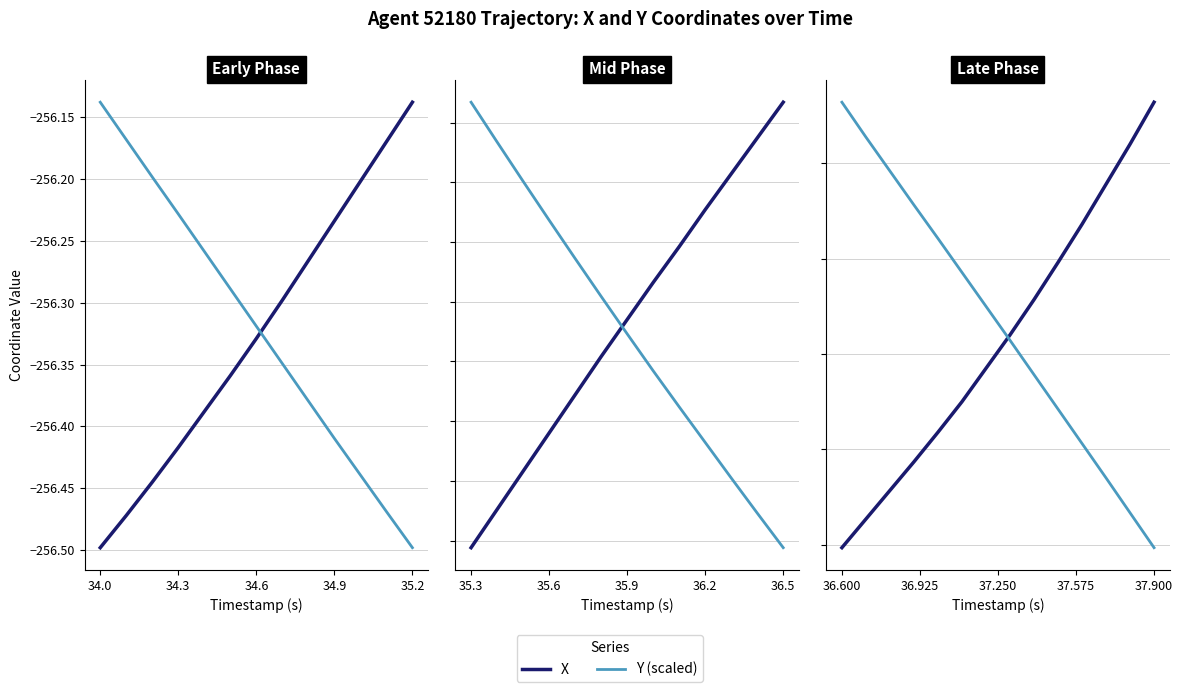

What is the label of the 14th point from the left?

37.900